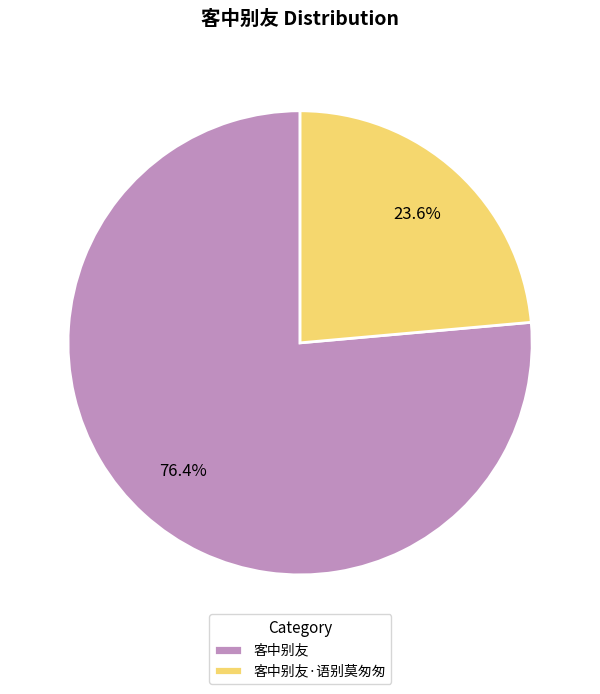

How much of the chart is everything except 客中别友·语别莫匆匆?

76.4%